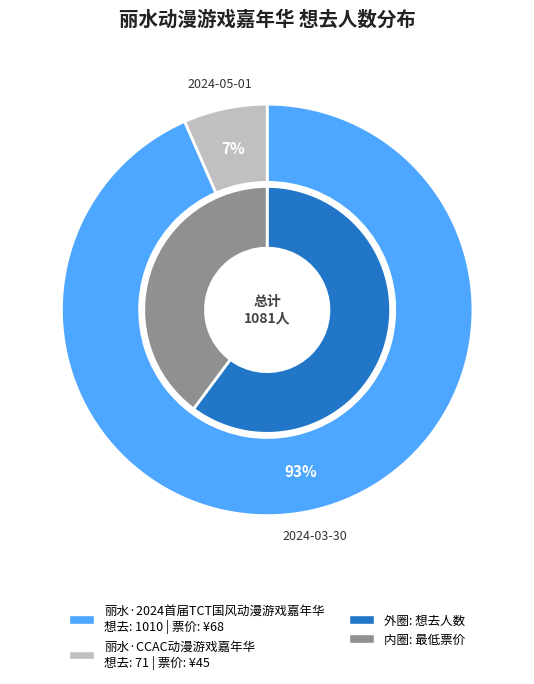

To the nearest percent, what is the difference between the 丽水·2024首届TCT国风动漫游戏嘉年华 and 丽水·CCAC动漫游戏嘉年华 slice percentages?

87%